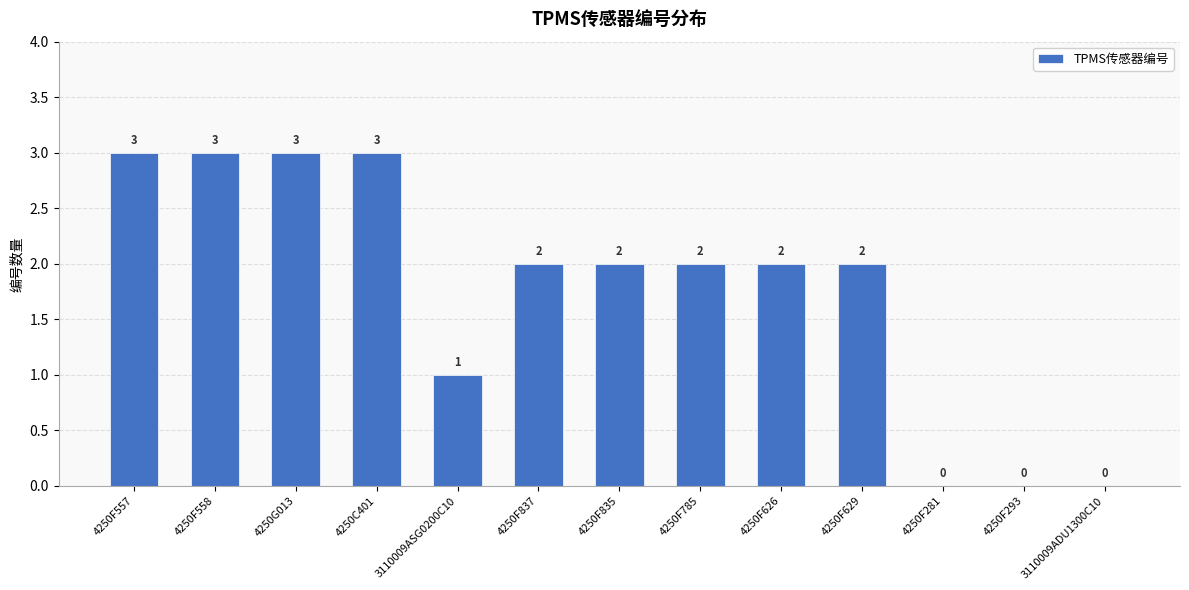

What is the change in value from 4250F557 to 4250F293?

-3